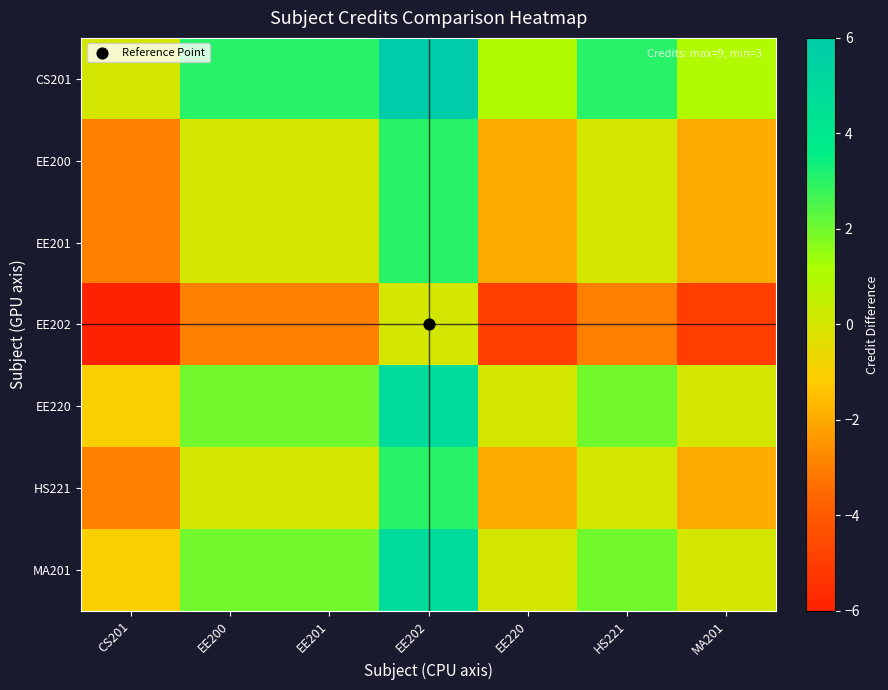

Reading left to right, extract all data points from this chart.

CS201: CS201=0	EE200=3	EE201=3	EE202=6	EE220=1	HS221=3	MA201=1
EE200: CS201=-3	EE200=0	EE201=0	EE202=3	EE220=-2	HS221=0	MA201=-2
EE201: CS201=-3	EE200=0	EE201=0	EE202=3	EE220=-2	HS221=0	MA201=-2
EE202: CS201=-6	EE200=-3	EE201=-3	EE202=0	EE220=-5	HS221=-3	MA201=-5
EE220: CS201=-1	EE200=2	EE201=2	EE202=5	EE220=0	HS221=2	MA201=0
HS221: CS201=-3	EE200=0	EE201=0	EE202=3	EE220=-2	HS221=0	MA201=-2
MA201: CS201=-1	EE200=2	EE201=2	EE202=5	EE220=0	HS221=2	MA201=0